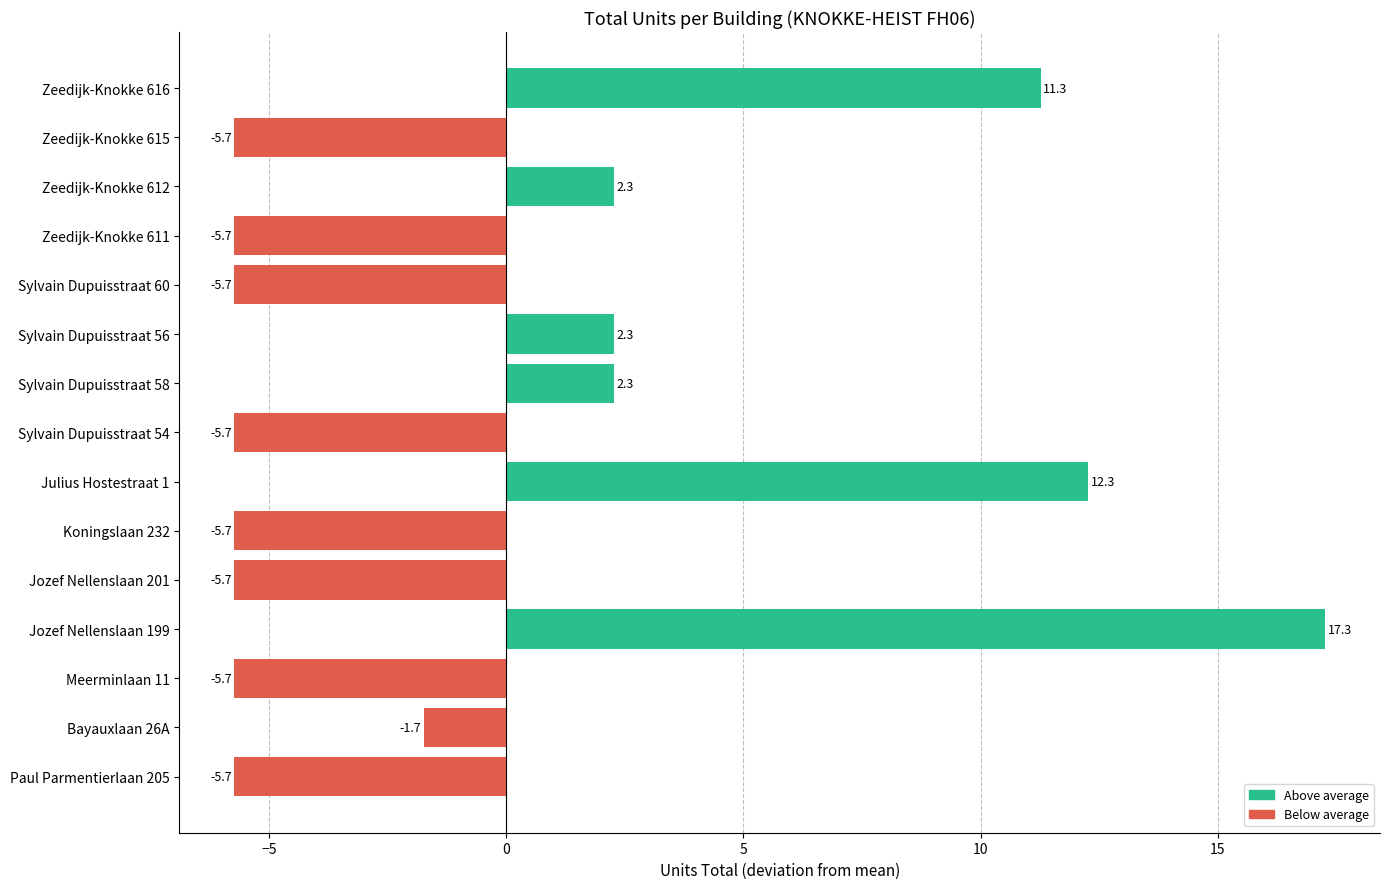

What is the greatest value displayed?

17.3